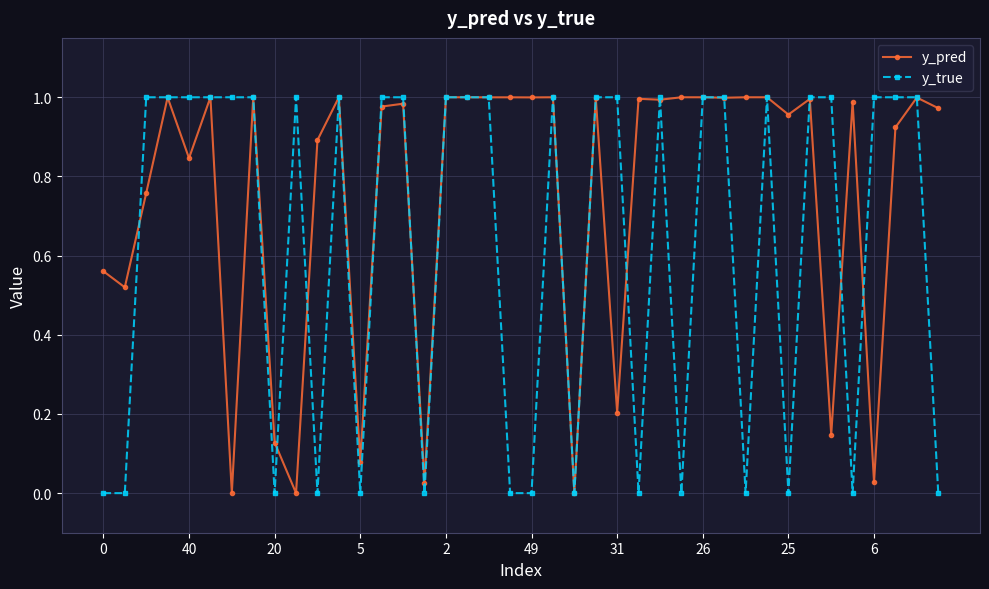

Which series has the largest total across all categories?

y_pred